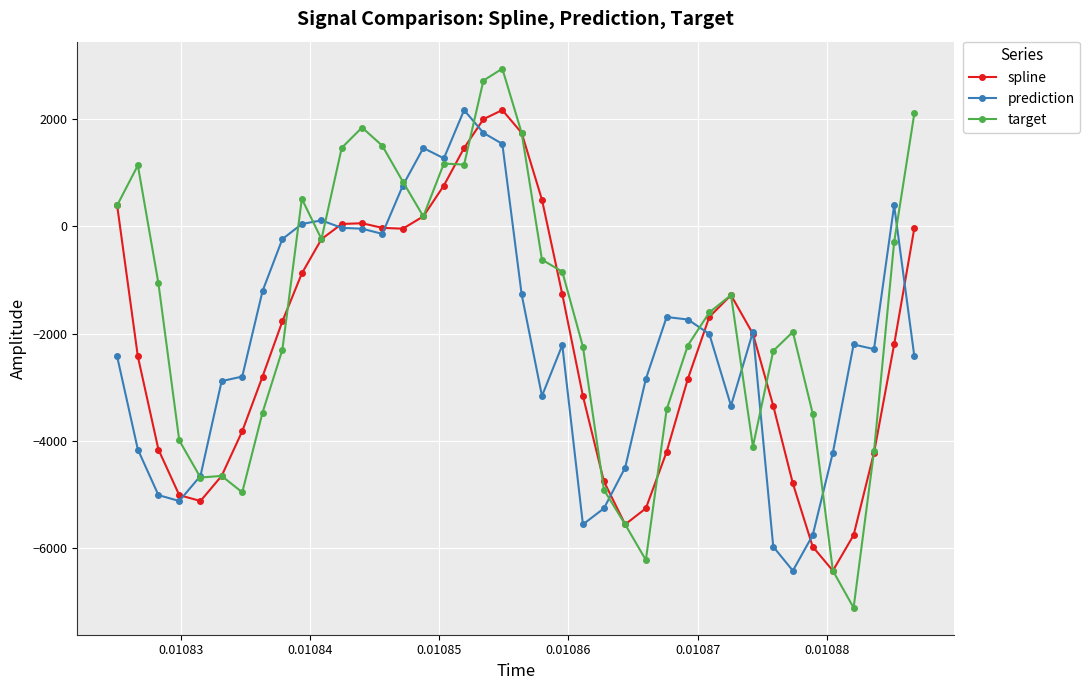

What is the value of the prediction point at the 23rd from the left?

-2216.0